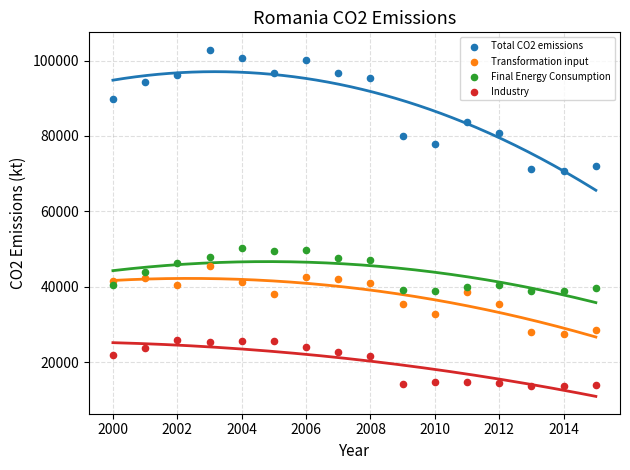

Across all data points, what is the range of Y values (max minus min)?

89376.6